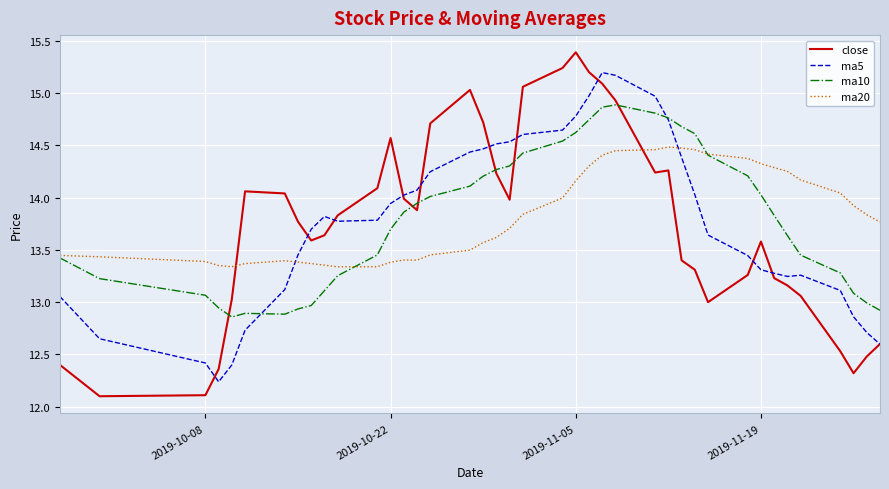

Which series has the largest range (max minus min)?

close